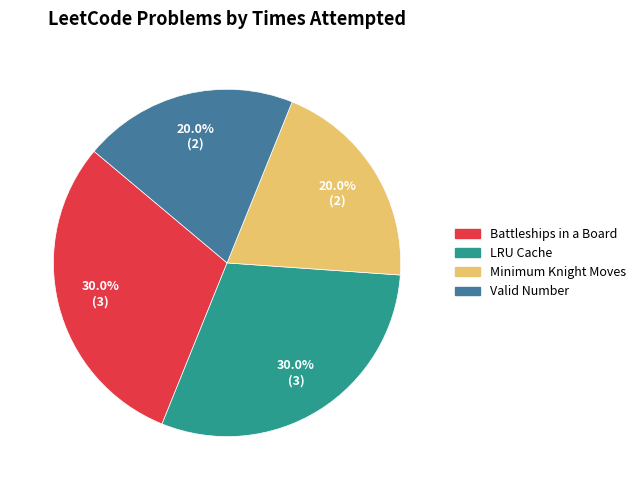

Is it true that Valid Number is 20% of the pie?

True